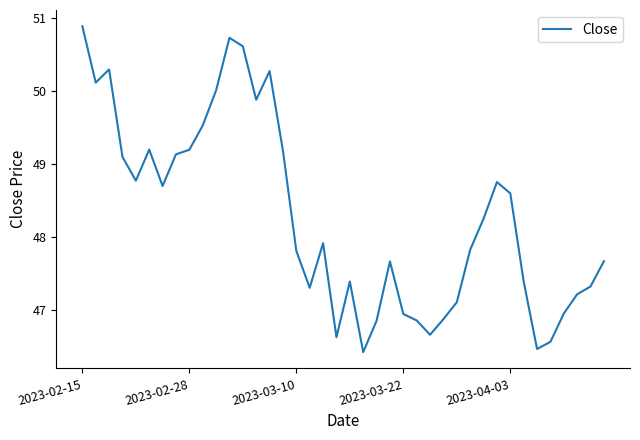

What is the greatest value displayed?

50.9